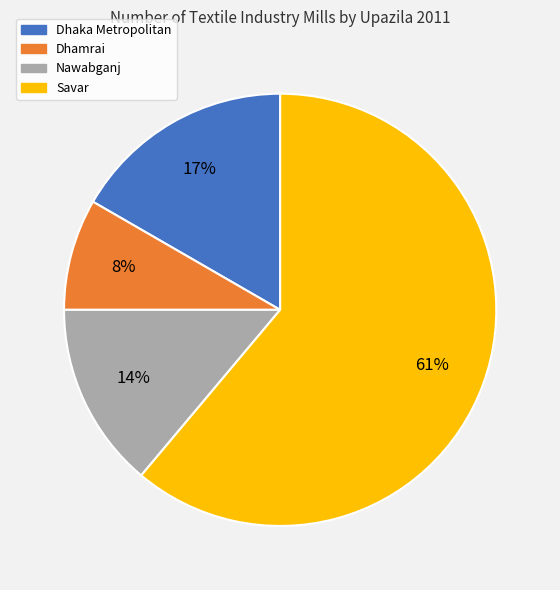

What percentage is the Dhaka Metropolitan slice, to the nearest percent?

17%